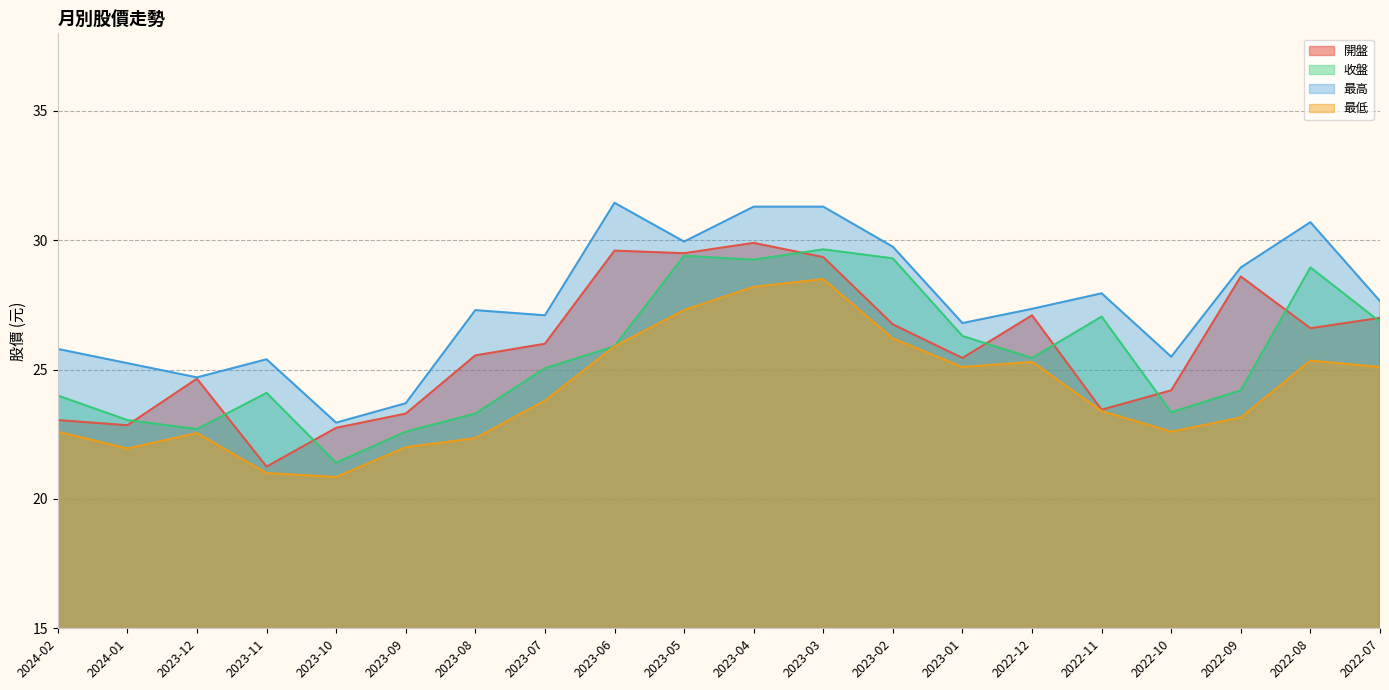

Which category has the lowest value across all series?

2023-10